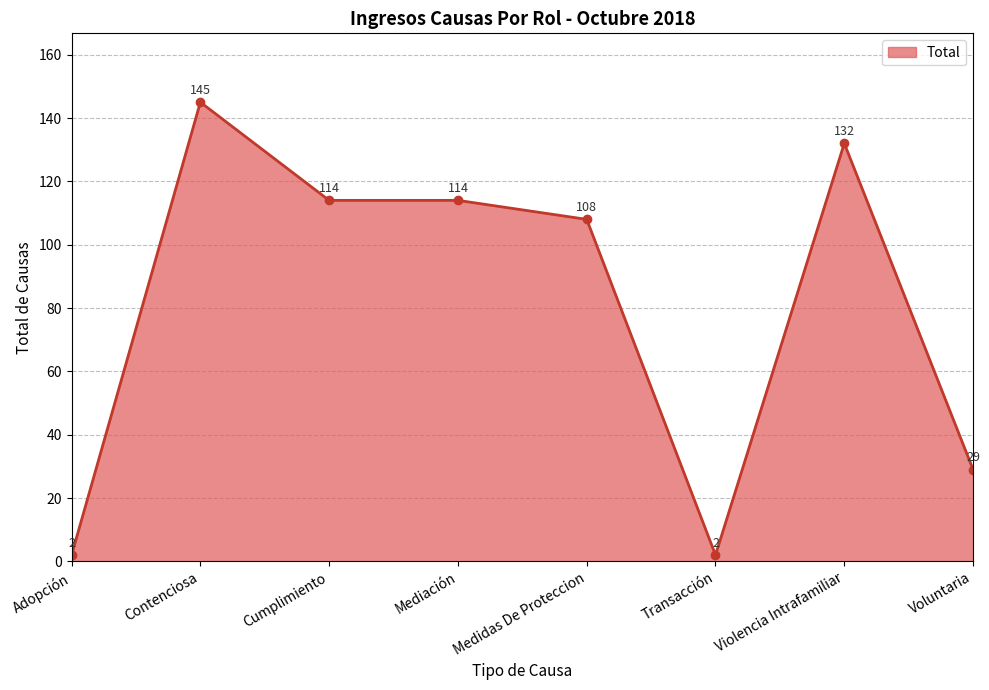

What is the label of the 1st point from the left?

Adopción